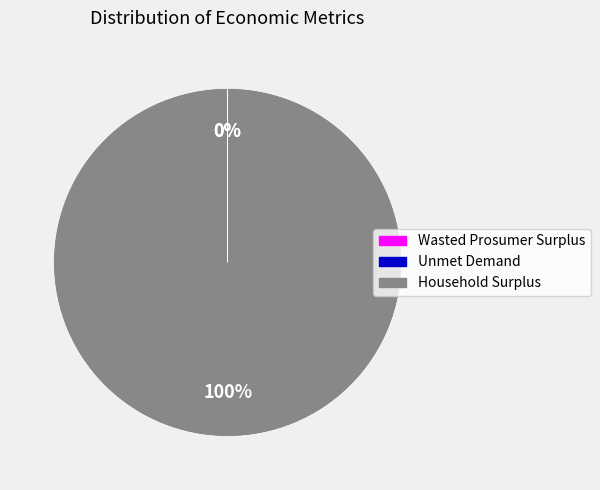

Which slice is the largest?

Household Surplus